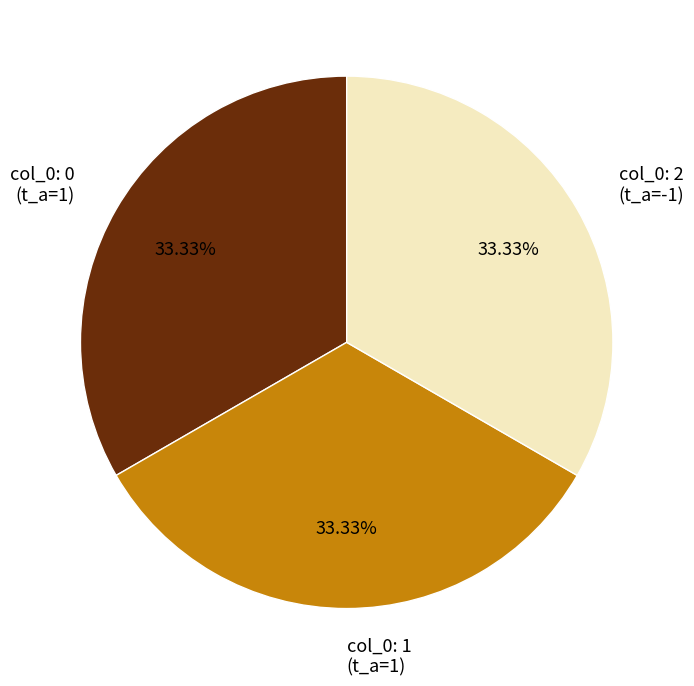

How many segments does this pie chart have?

3